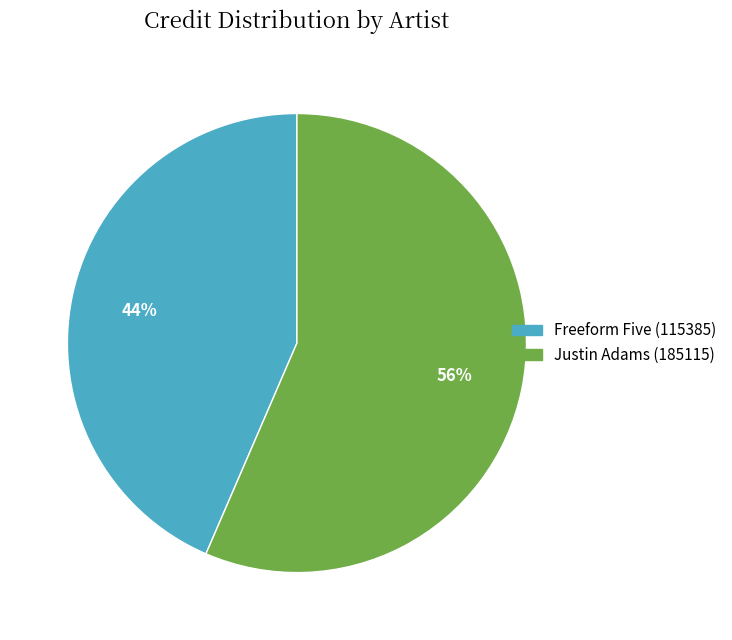

The Justin Adams (185115) slice represents 56% of the pie. True or false?

True